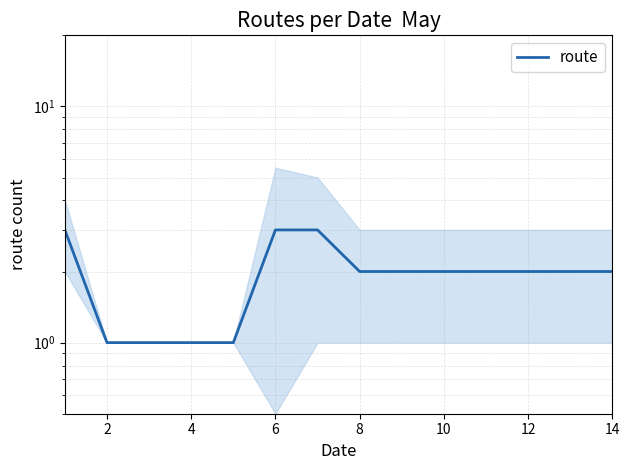

Is it true that the value at 10 is 2?

True